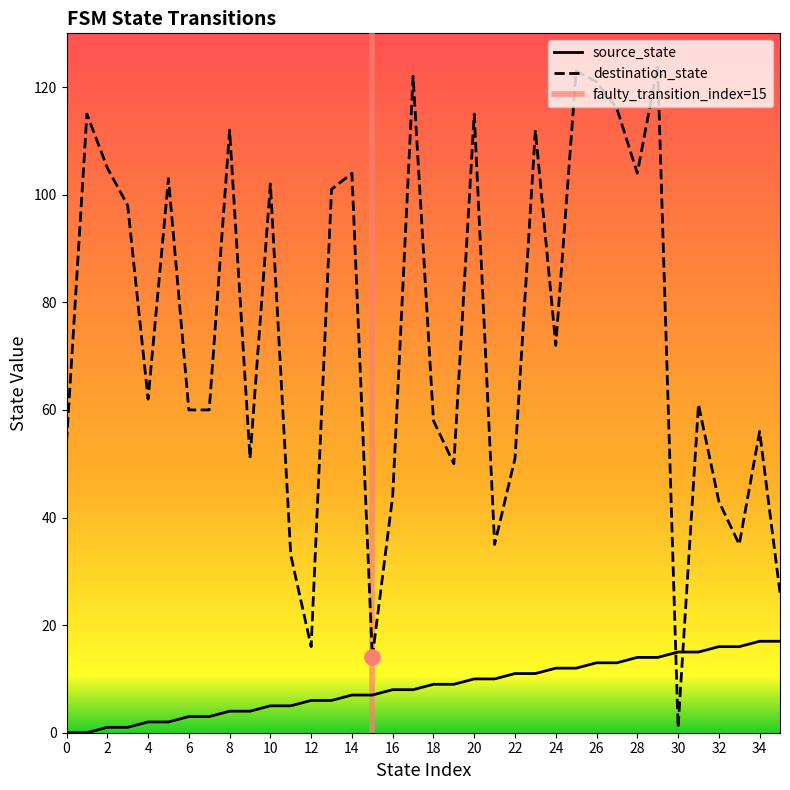

Which series contains the lowest Y value?

source_state